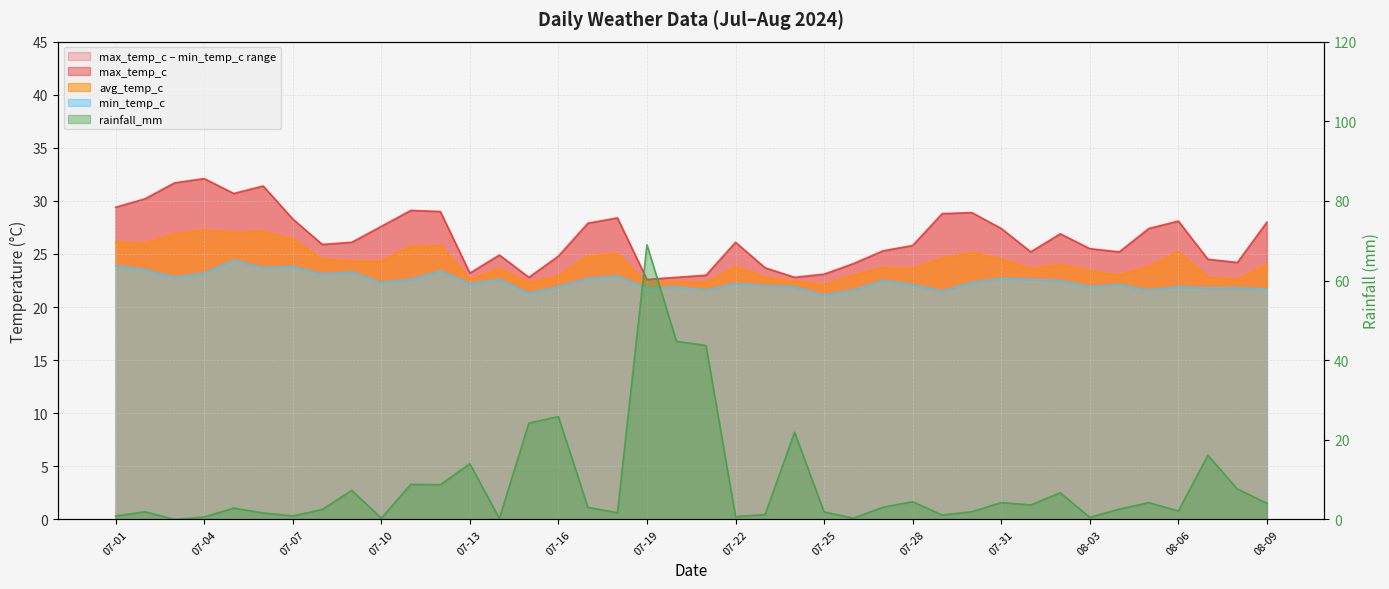

In max_temp_c, how many points are higher than both neighbors (excluding endpoints)?

9